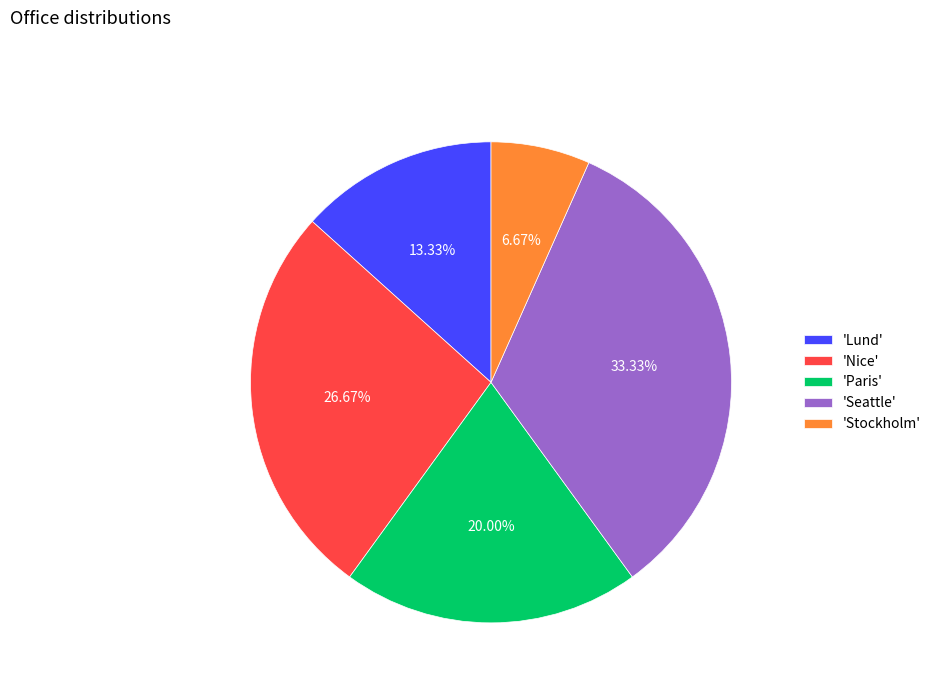

Count the number of slices in the pie.

5